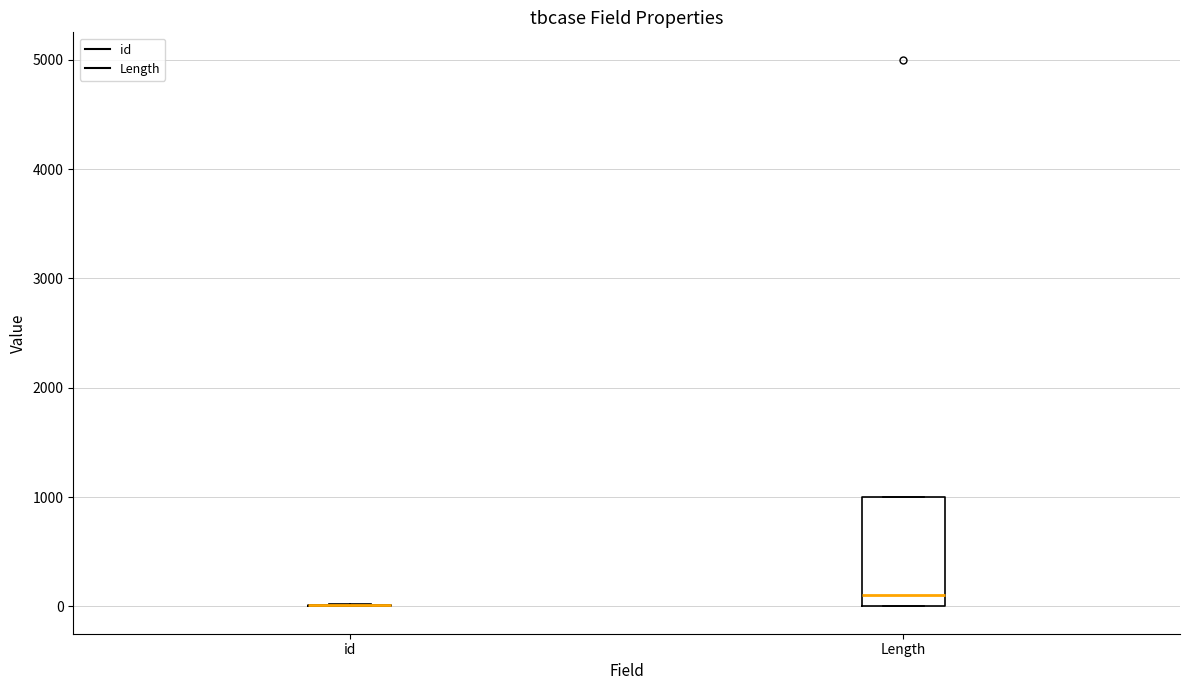

Reading left to right, transcribe this box plot: for each box, give where its median line is, the range the box spans, and where its two whiskers end, as read against the y-axis. The values are not printed on the chart, so give them approximately, as read against the axis.

id: box collapsed to a line at 0, whiskers 0 to 0
Length: median 100, box 0 to 1000, whiskers 0 to 1000